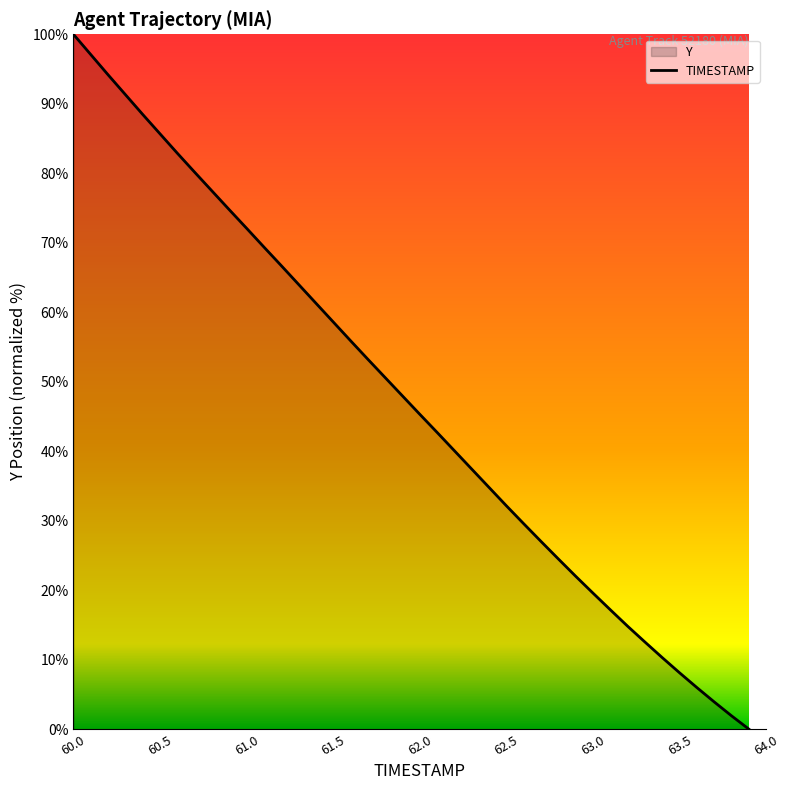

Which has a higher value, 63.0 or 63.8?

63.0